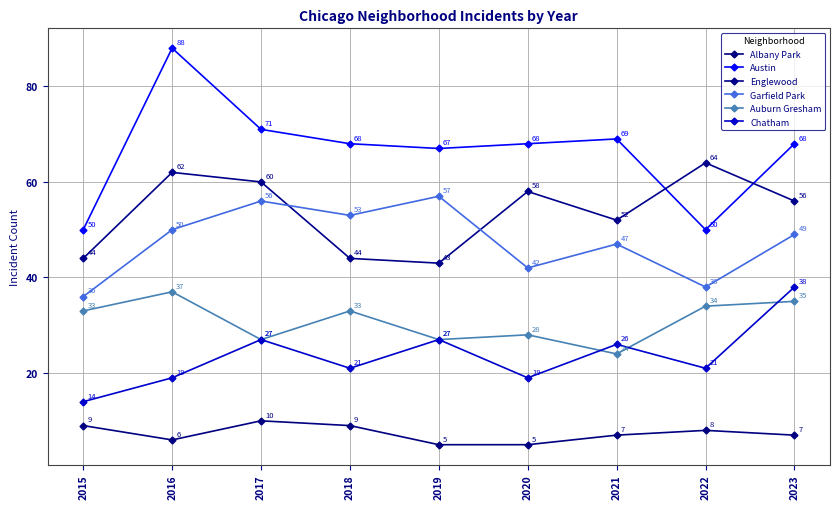

Is the value of Chatham at 2015 greater than the value of Albany Park at 2021?

Yes